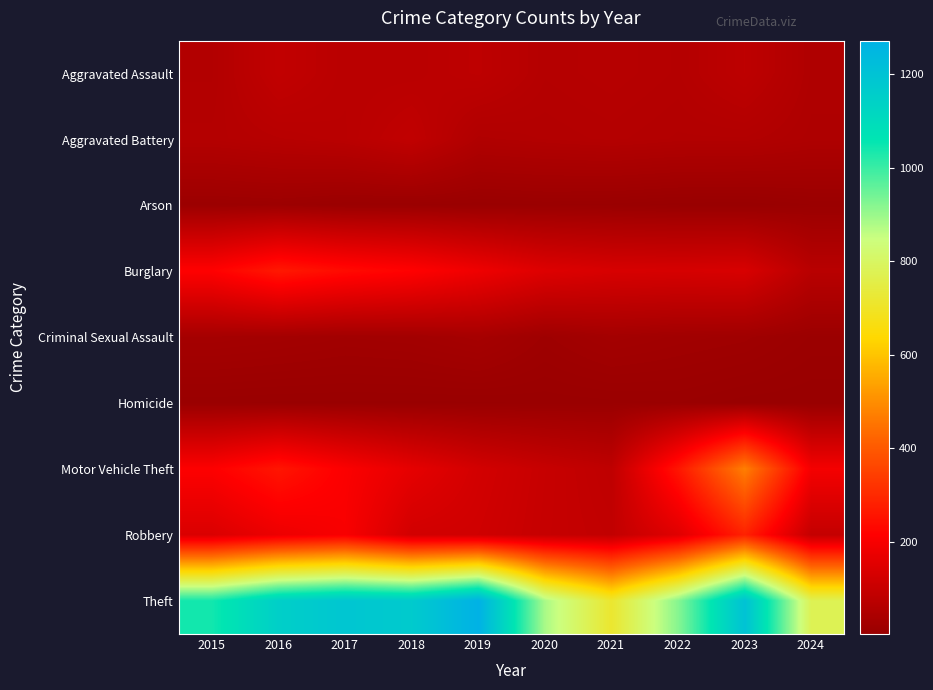

At which category is the sum across all series the highest?

2023